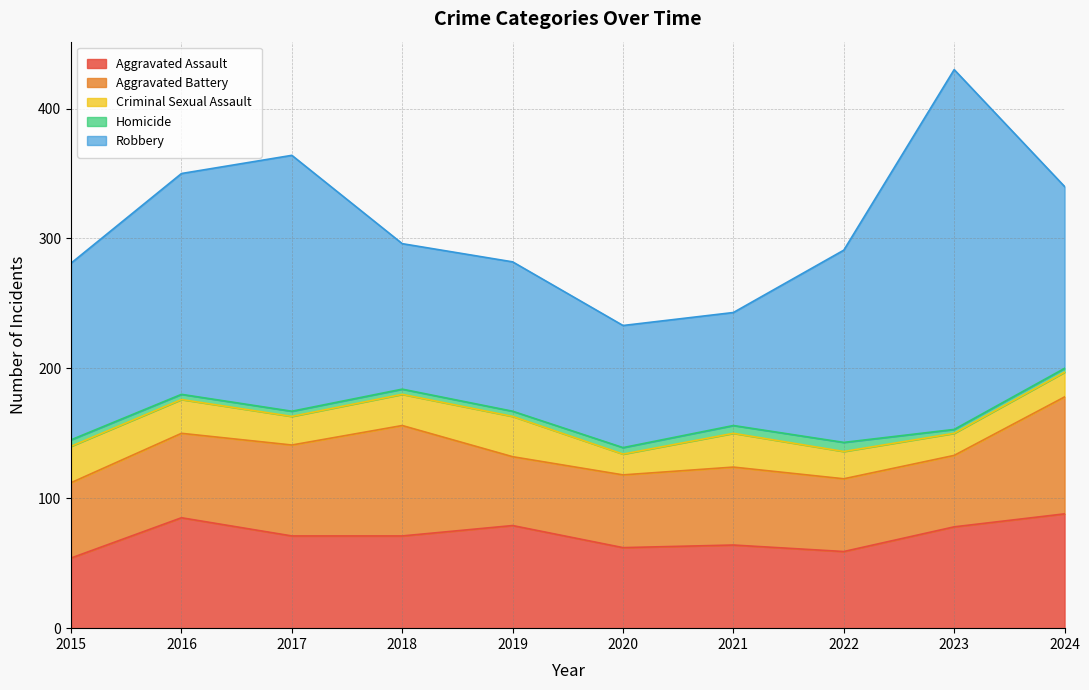

How many lines are shown in the chart?

5